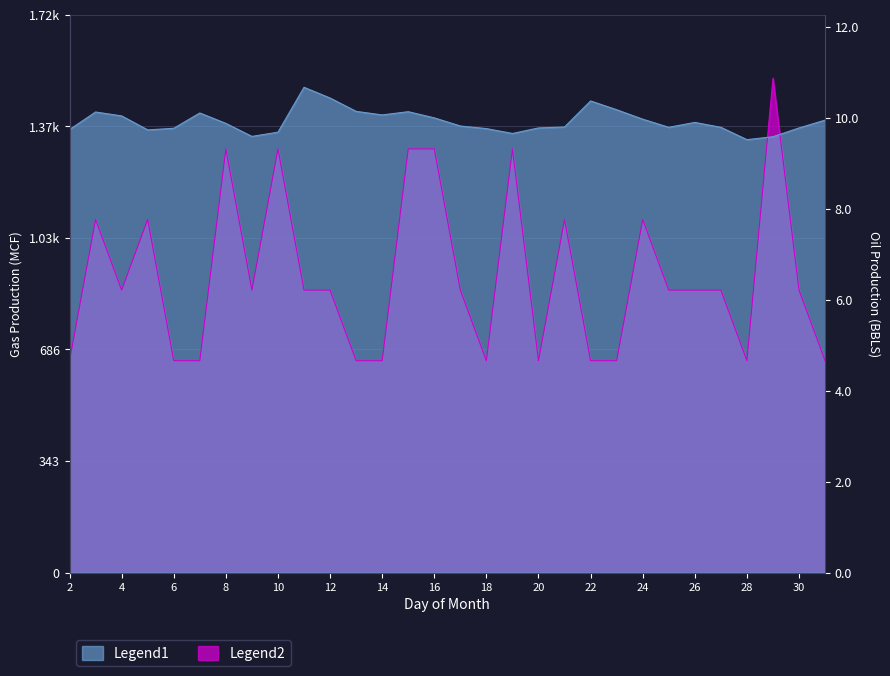

How many interior local valleys does the GAS PROD MCF series have?

6